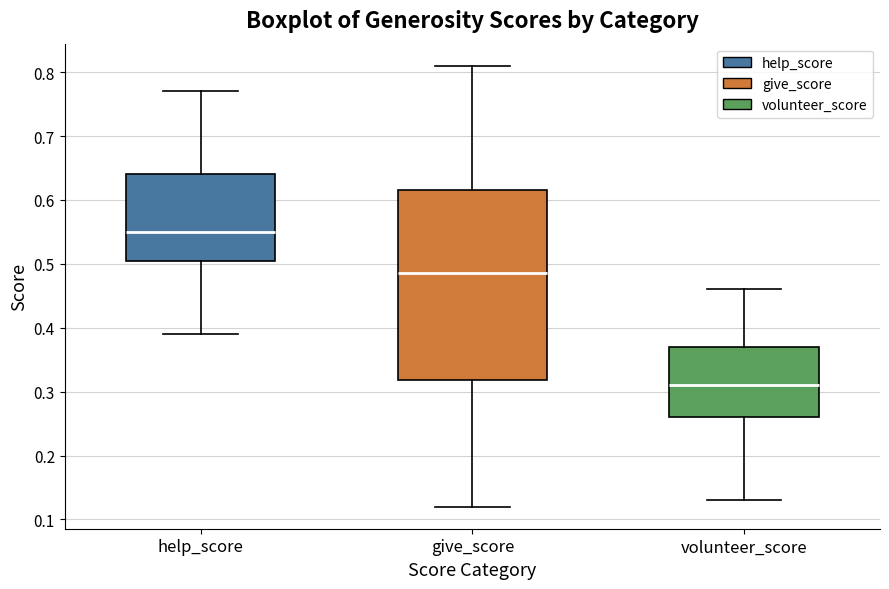

Which box has the highest median line?

help_score